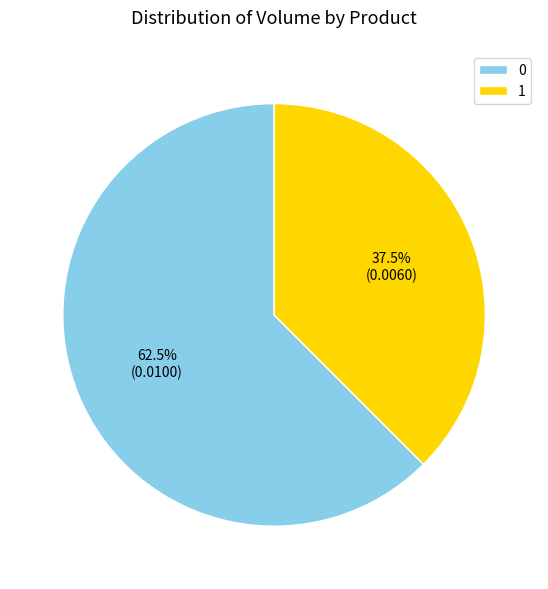

What percentage do 1 and 0 together represent?

100.0%